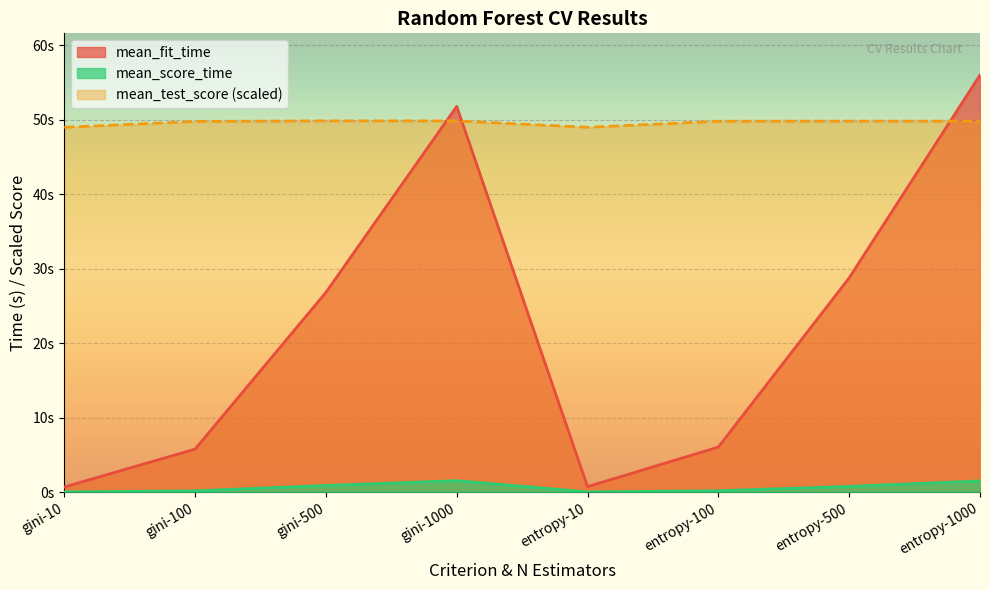

What is the sum of all mean_score_time values?

5.1